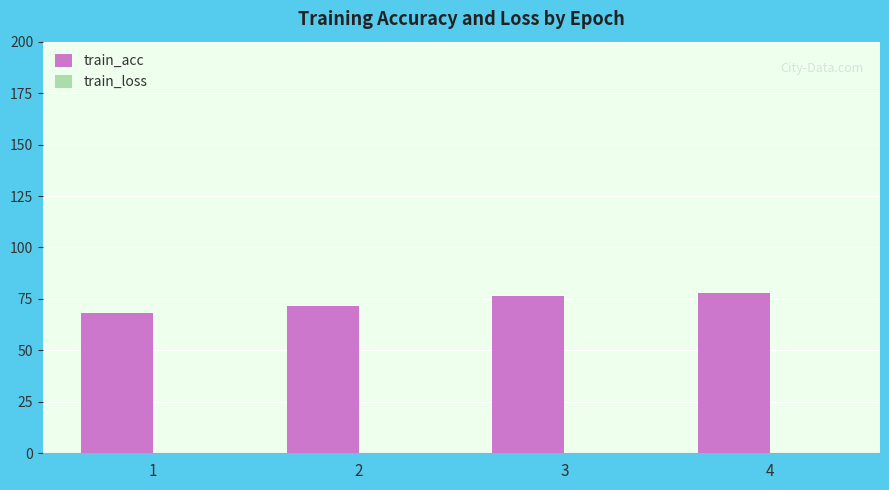

What is the sum of all values?

294.2